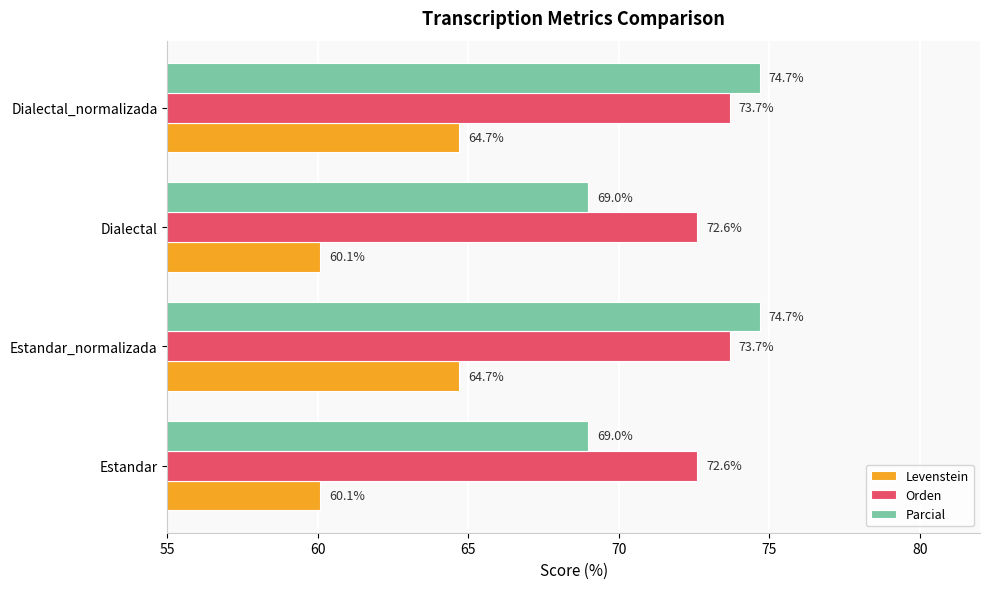

List the series in order of their peak value, lowest first.

Levenstein, Orden, Parcial